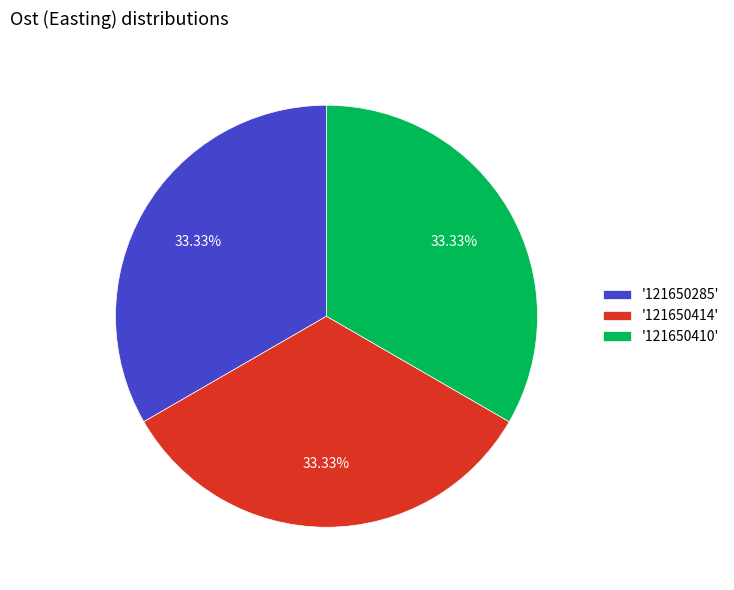

Is the sum of '121650410' and '121650285' greater than half?

Yes